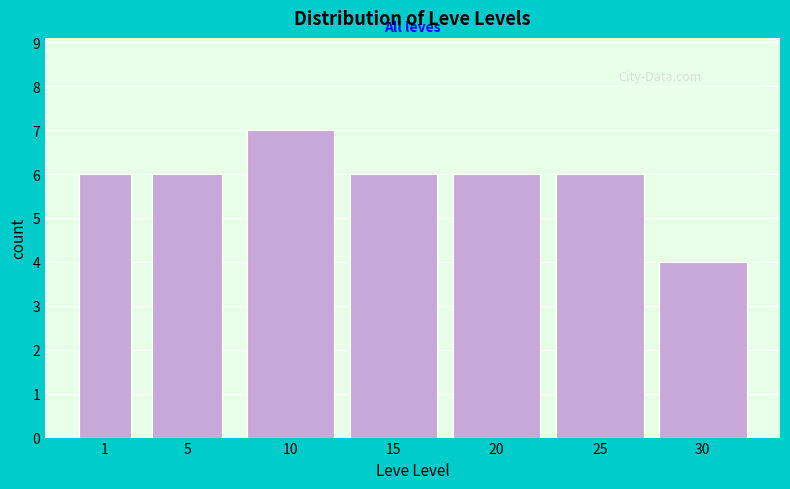

Reading right to left, list all the values displayed in this chart.

4	6	6	6	7	6	6